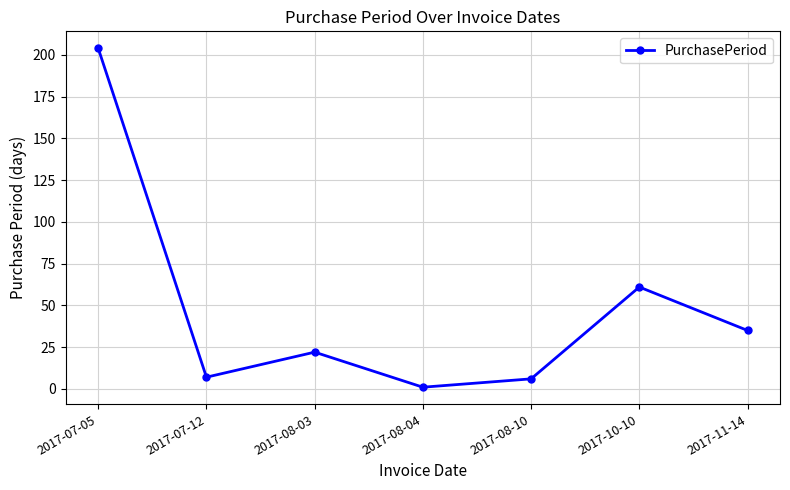

What is the difference between the maximum and minimum values?

203